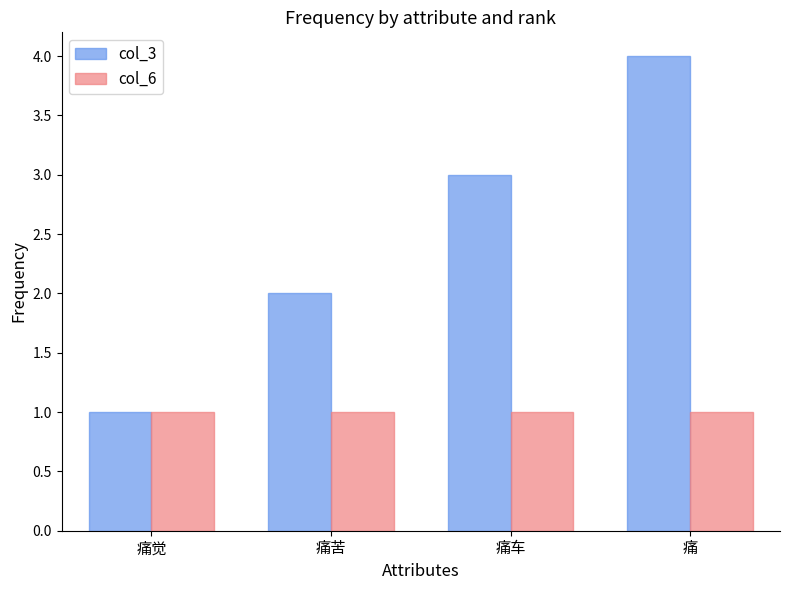

What position from the right is 痛?

1